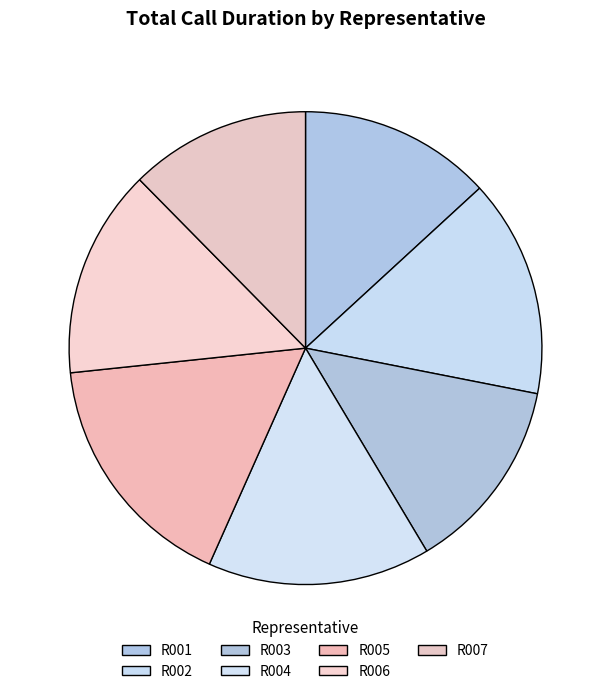

Does any single category account for the majority?

No